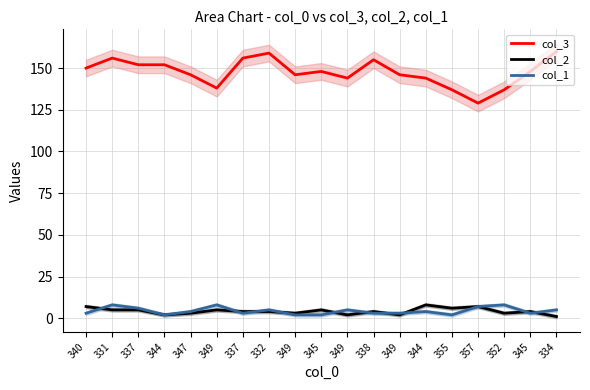

How many data points in col_1 are above 4?

8